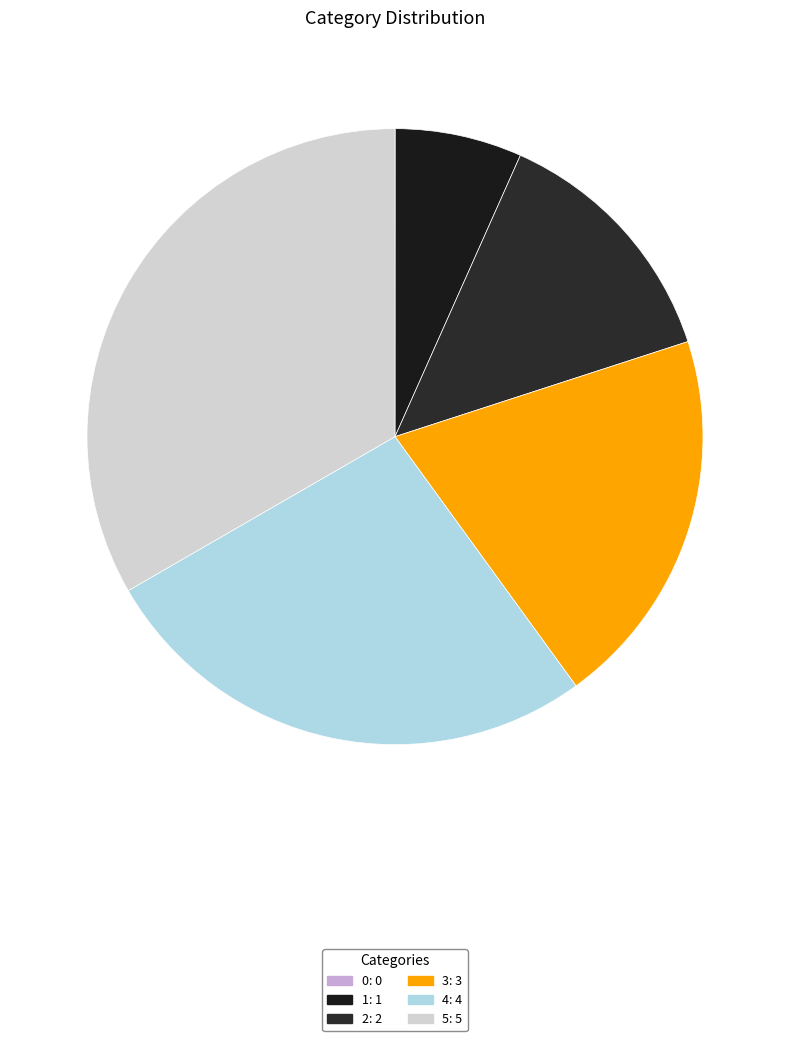

Does 3 account for over 50% of the chart?

No